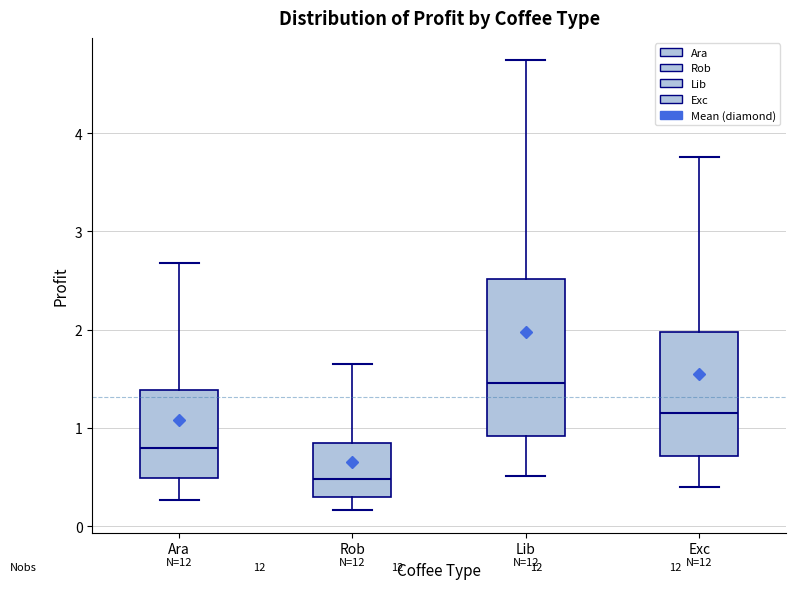

Reading left to right, read every box against the y-axis: the position of its median line, the range the box covers, and the ends of its whiskers. The values are not printed on the chart, so give them approximately, as read against the axis.

Ara: median 0.8, box 0.5 to 1.4, whiskers 0.3 to 2.7
Rob: median 0.5, box 0.3 to 0.8, whiskers 0.2 to 1.6
Lib: median 1.5, box 0.9 to 2.5, whiskers 0.5 to 4.7
Exc: median 1.1, box 0.7 to 2.0, whiskers 0.4 to 3.8